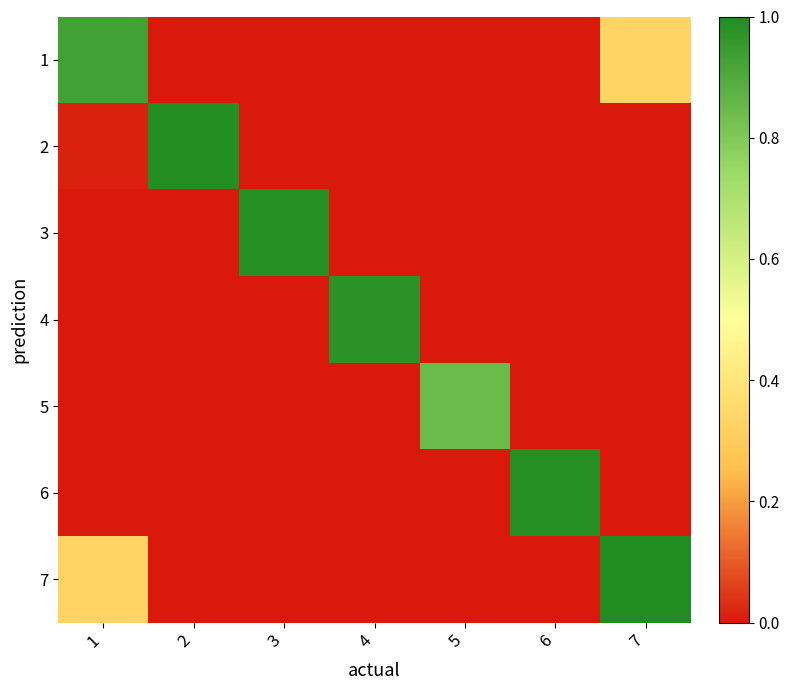

What is the total value across all series at 6?

1.0